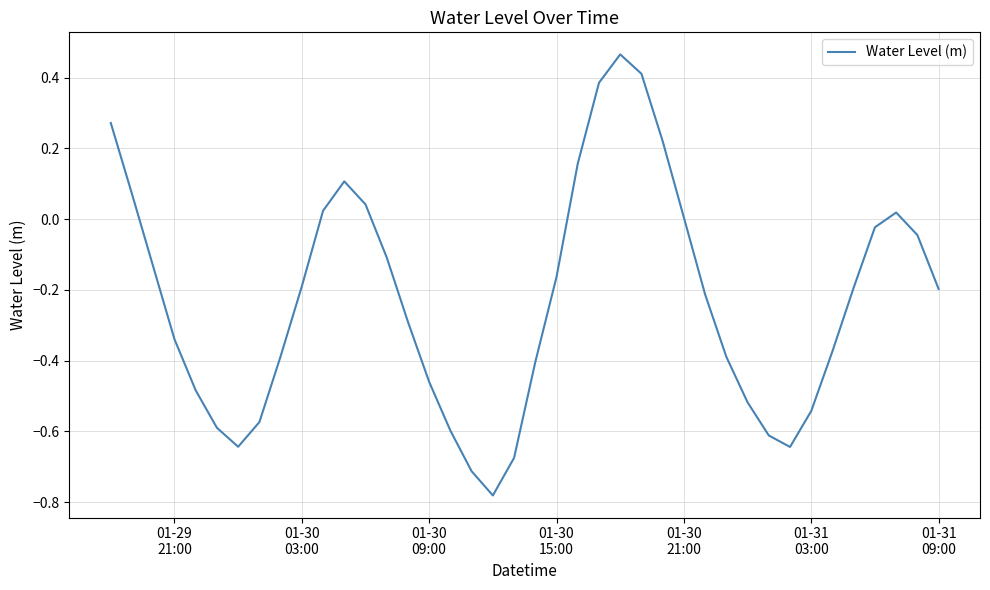

What is the difference between the maximum and minimum values?

1.2